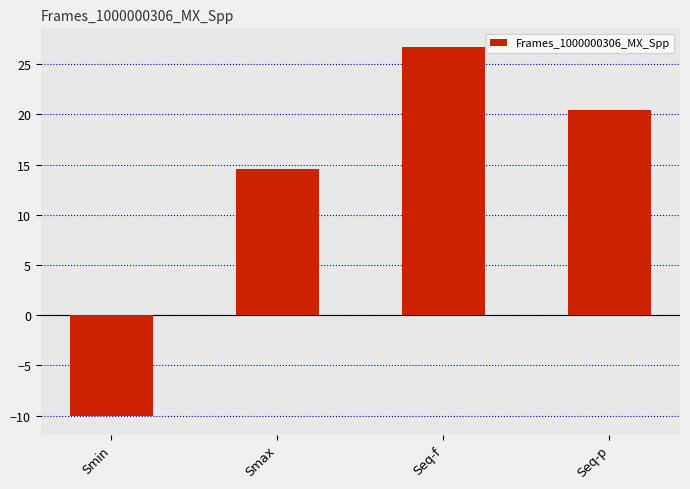

Does the chart contain stacked bars?

No